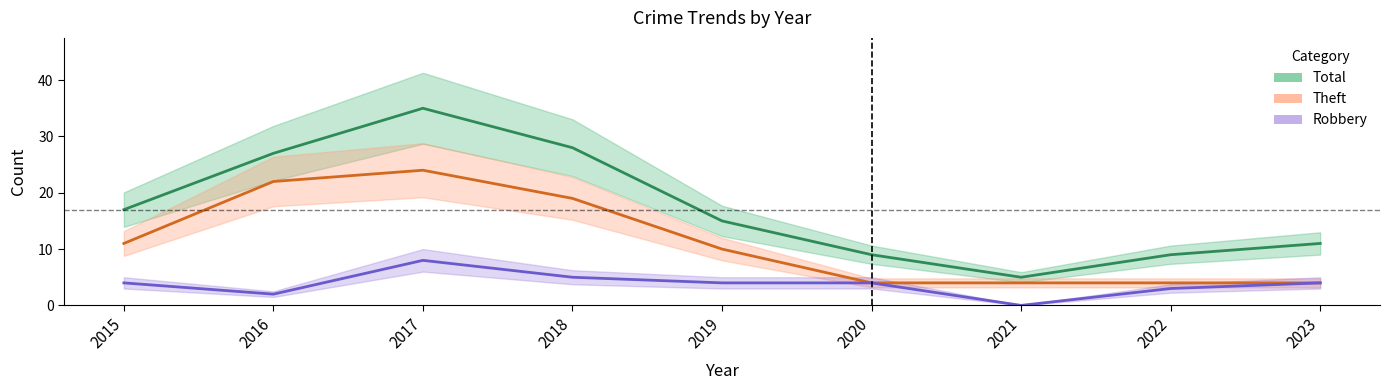

At which category is the sum across all series the highest?

2017